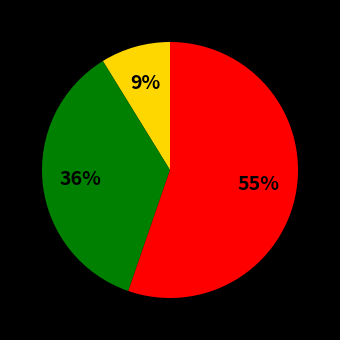

To the nearest percent, what is the average slice percentage?

33%